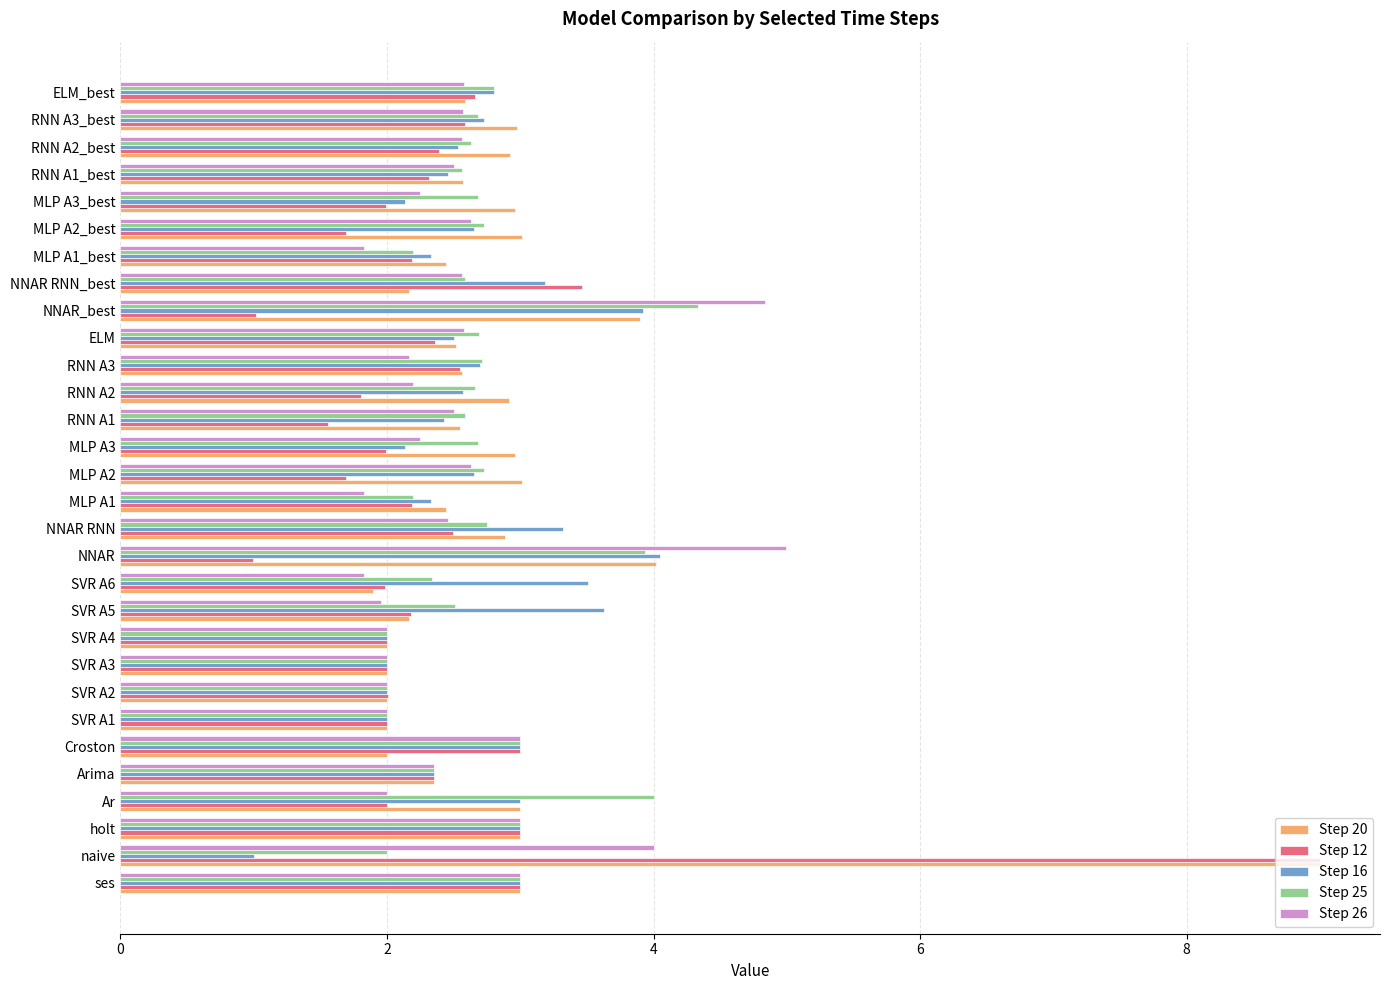

How many data points does each series have?

30